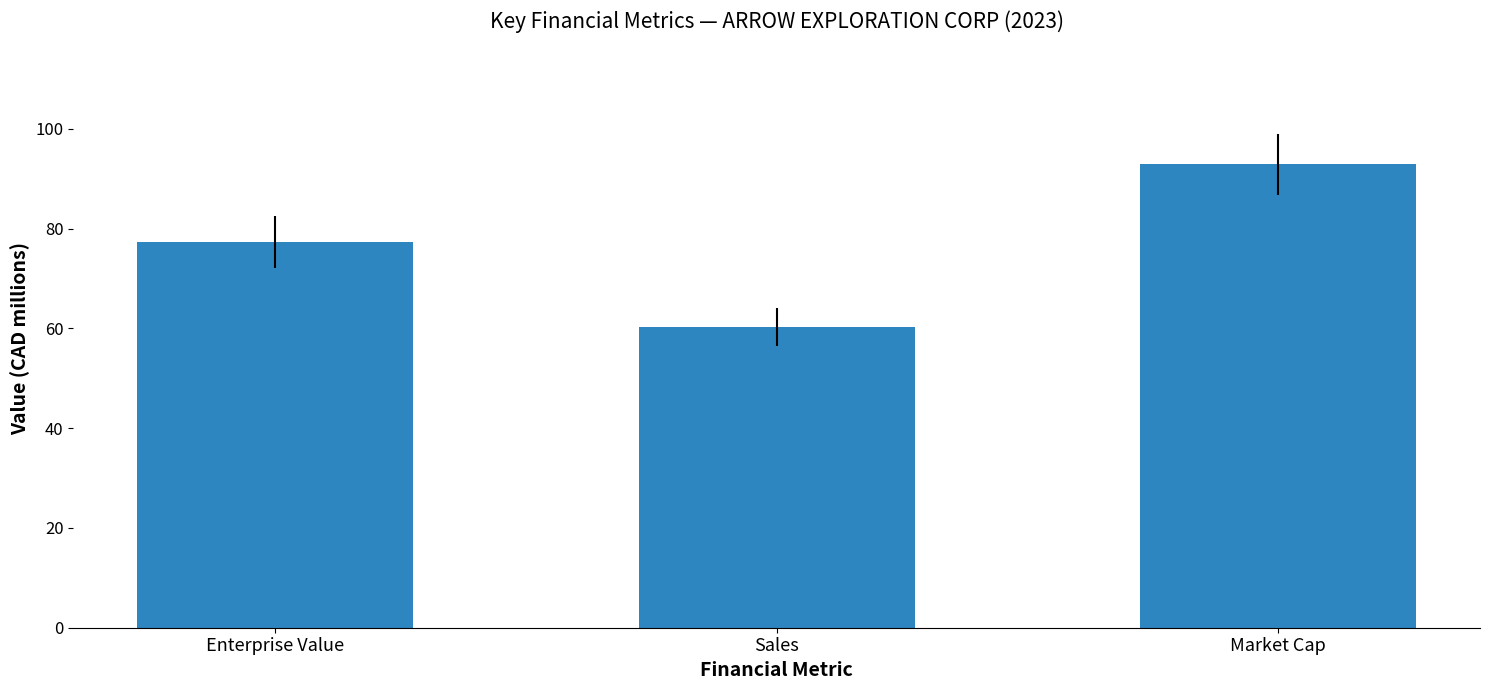

The value at Market Cap is 92.9. True or false?

True